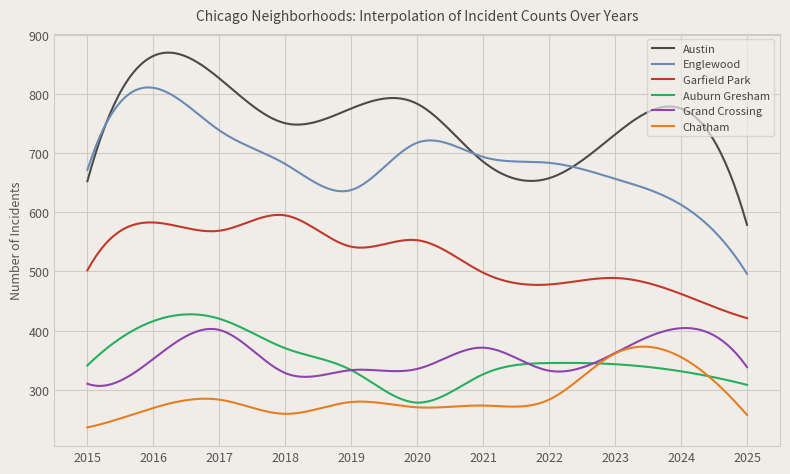

What is the maximum value for Grand Crossing?

404.2